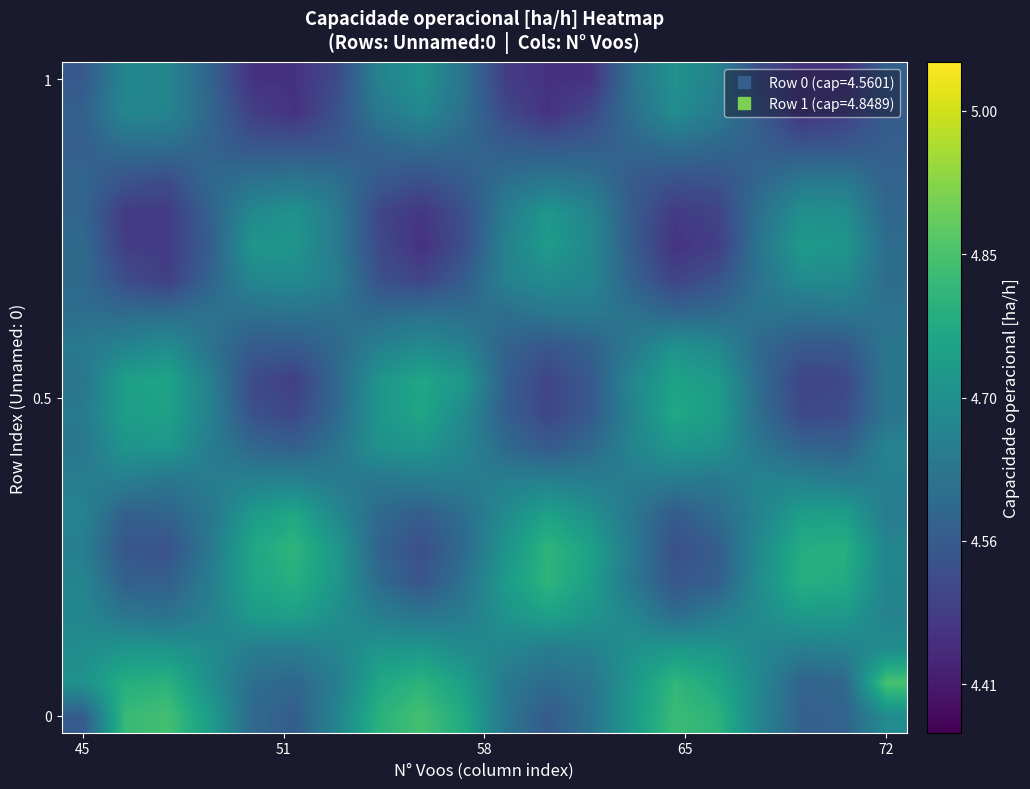

At which category is the sum across all series the highest?

8